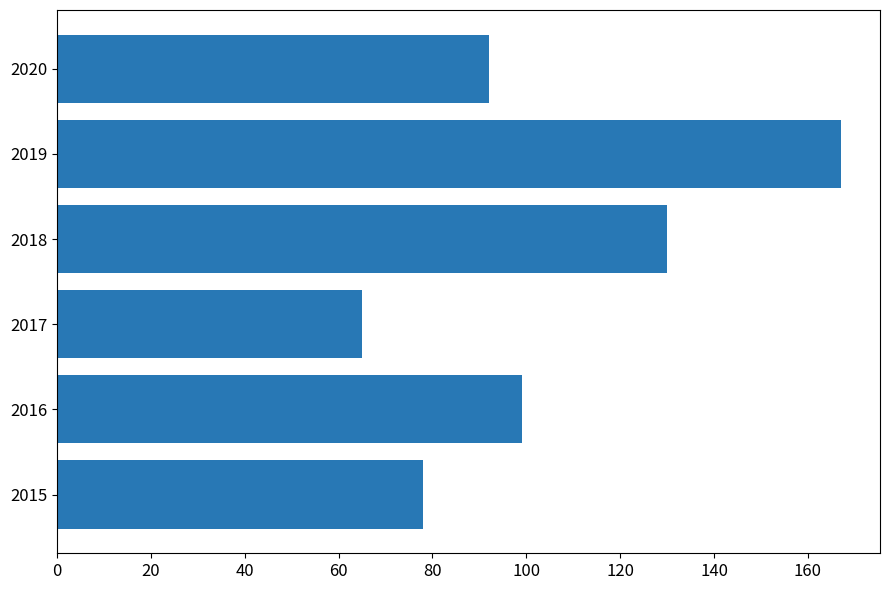

True or false: the data shows 59 at 2020.

False